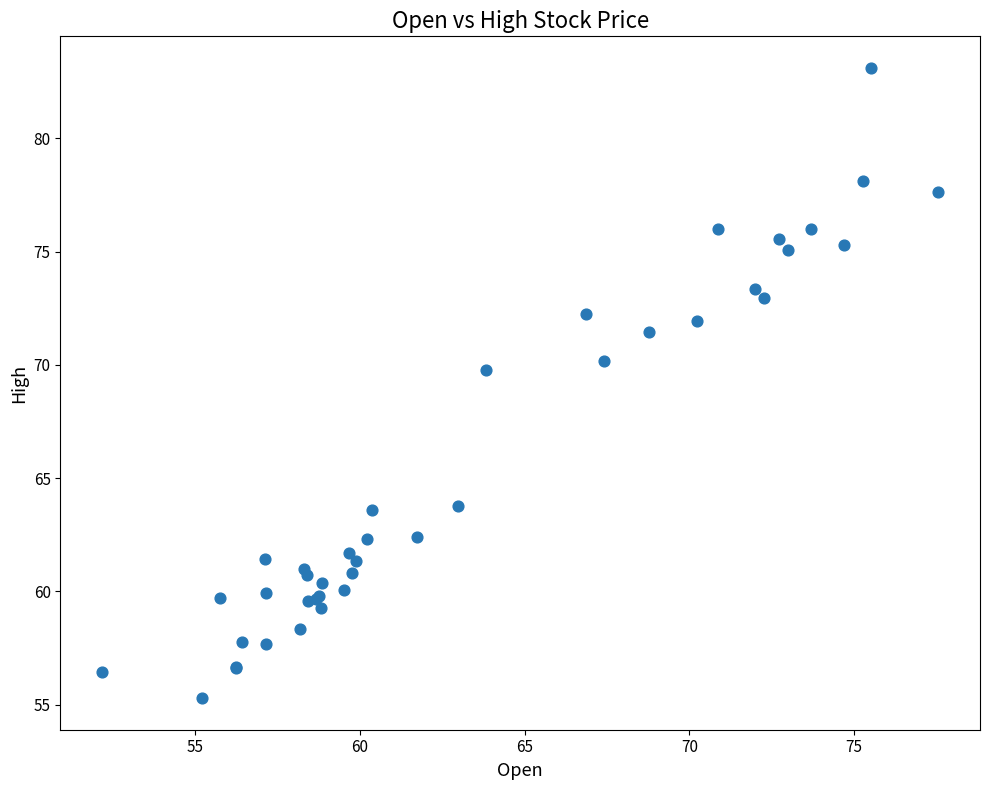

What Y value in the scatter plot is closest to 69?

69.8